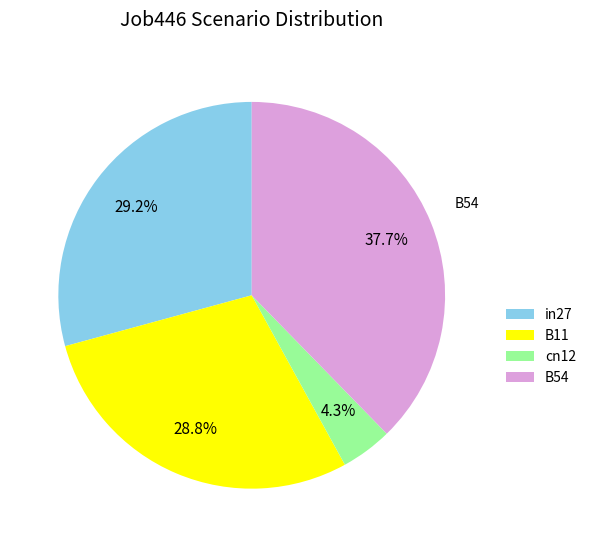

Approximately how many times larger is the value at B54 compared to in27?

1.3